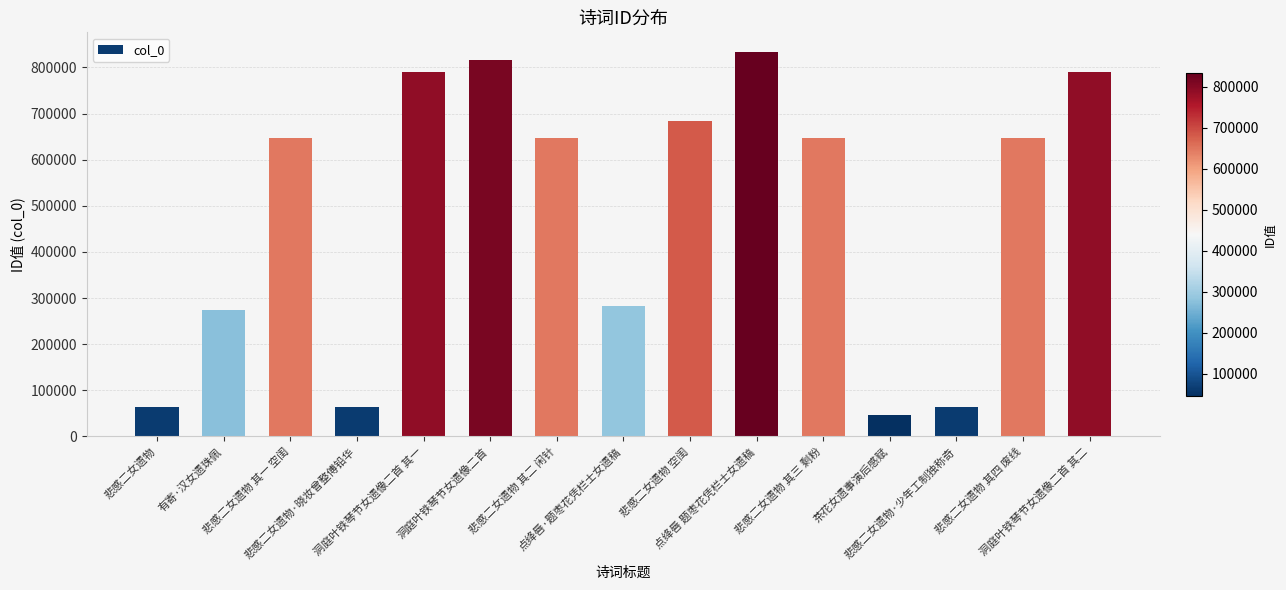

What is the difference between the maximum and minimum values?

788260